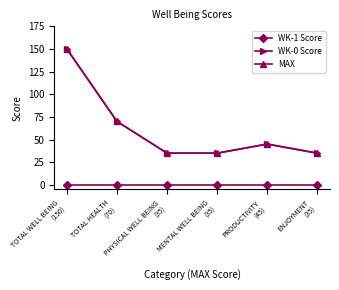

Is this an area chart (filled region under the line)?

No